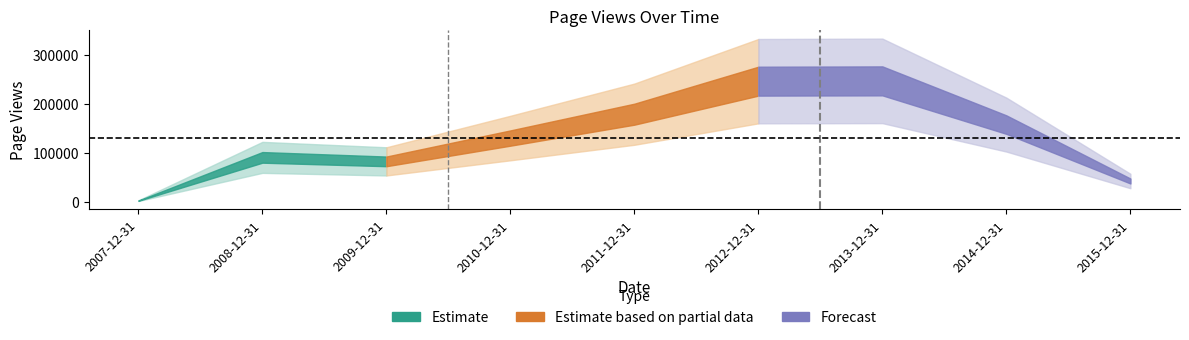

Where does the data first go above 130146?

2011-12-31